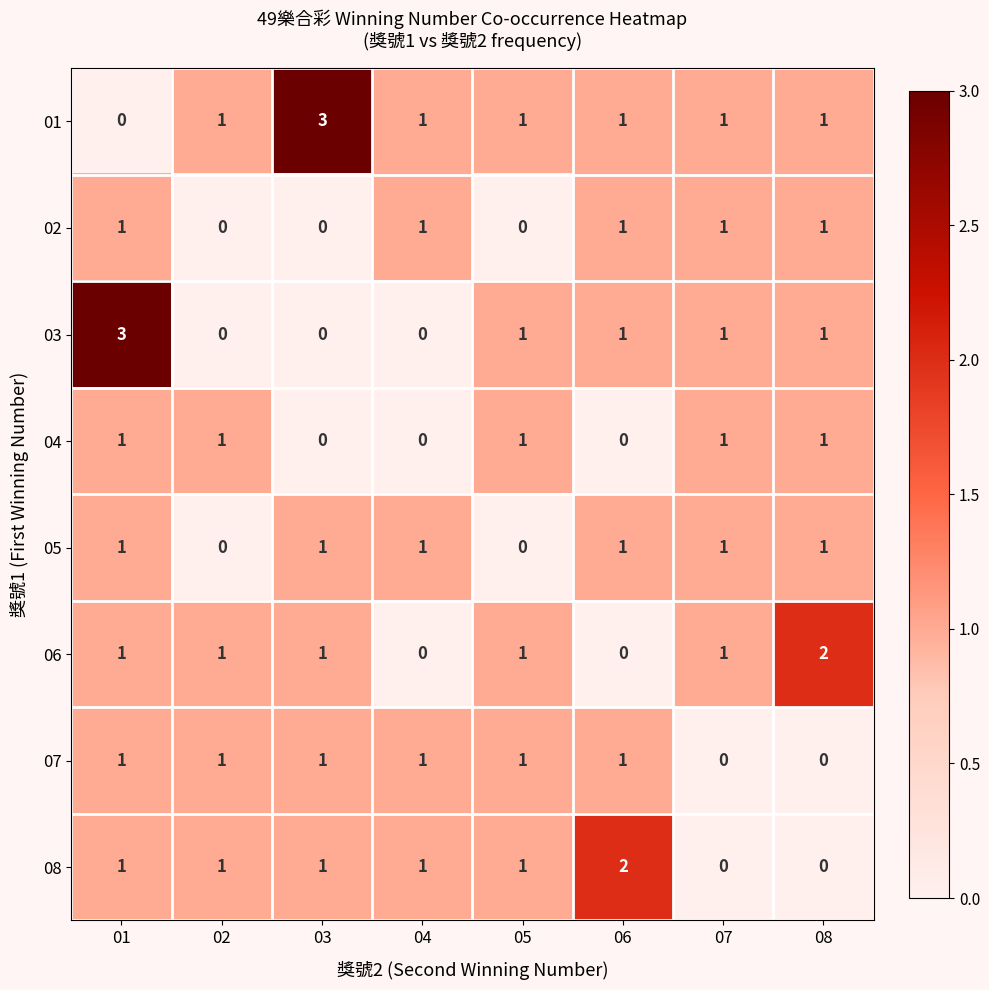

What is the total value across all series at 04?

5